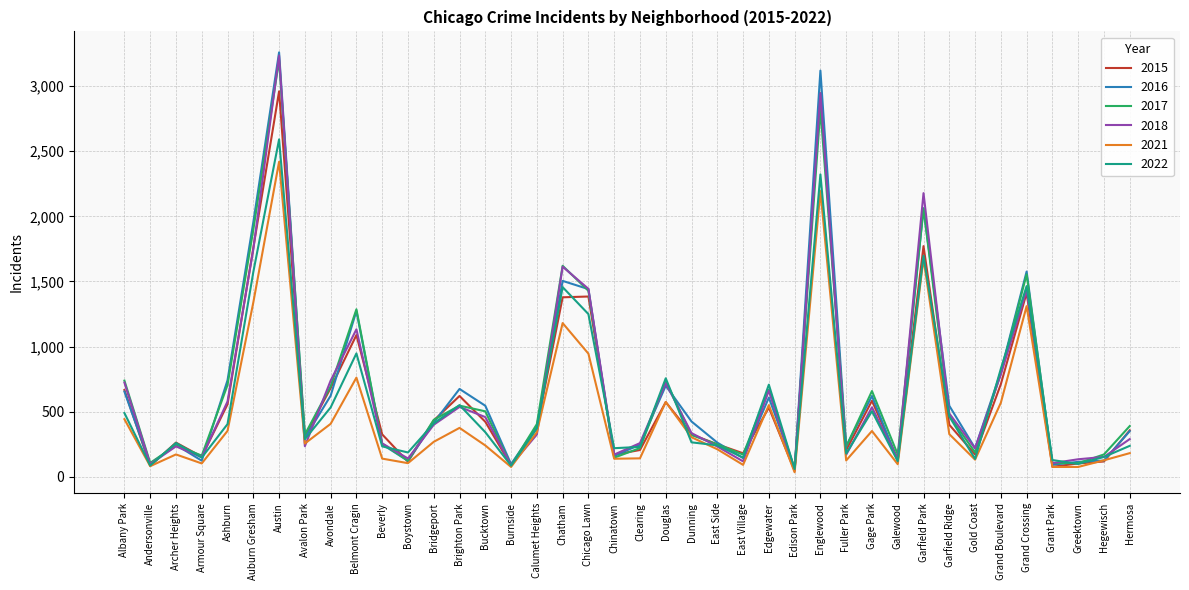

At which category is the sum across all series the highest?

Austin